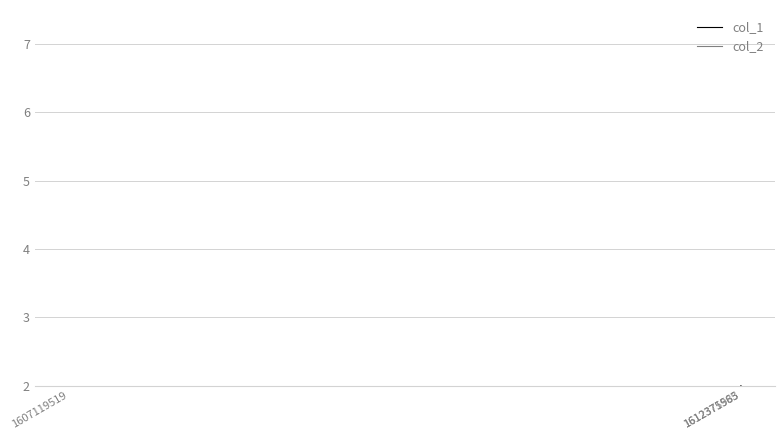

Does the chart display data point markers on the line(s)?

No